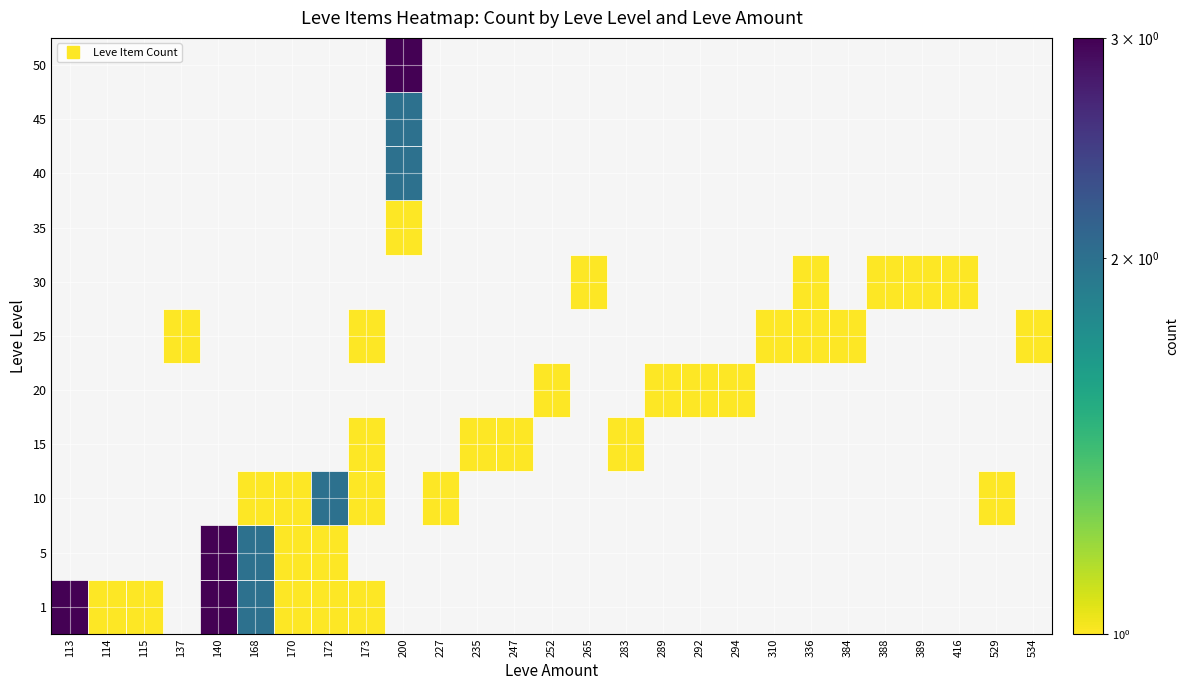

At which label does 50 reach its minimum?

113